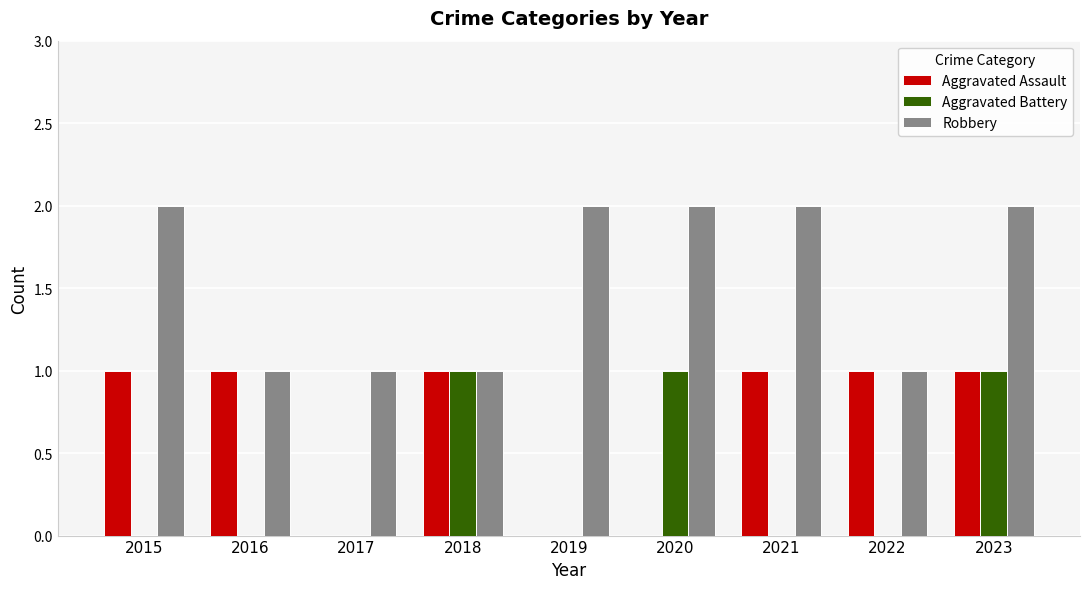

Between 2018 and 2022, which series saw the biggest shift?

Aggravated Battery